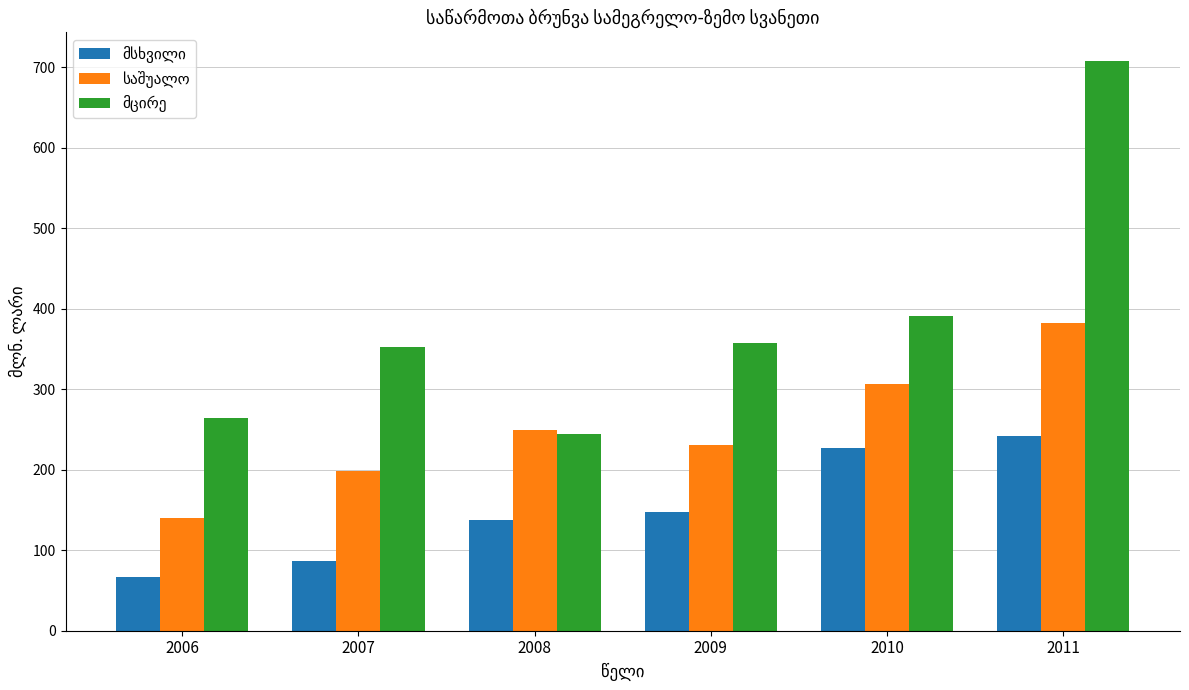

How many groups of bars are there?

6